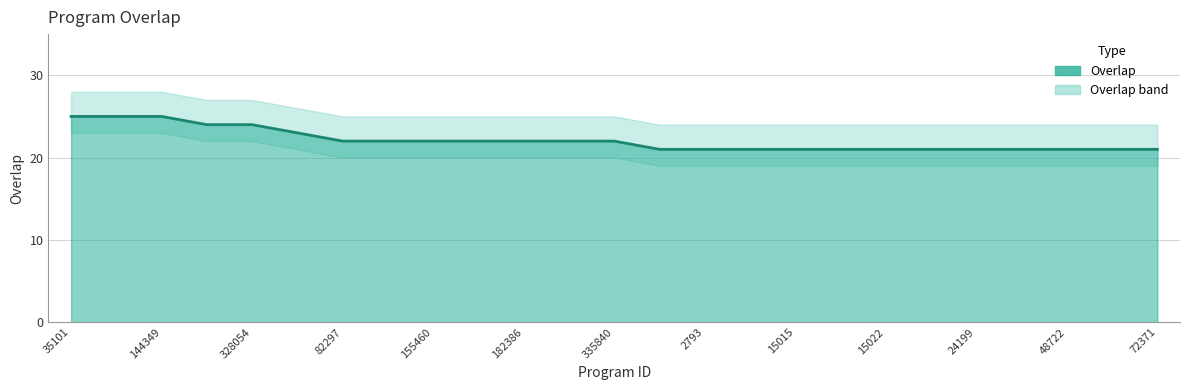

What is the difference between the maximum and minimum values?

4